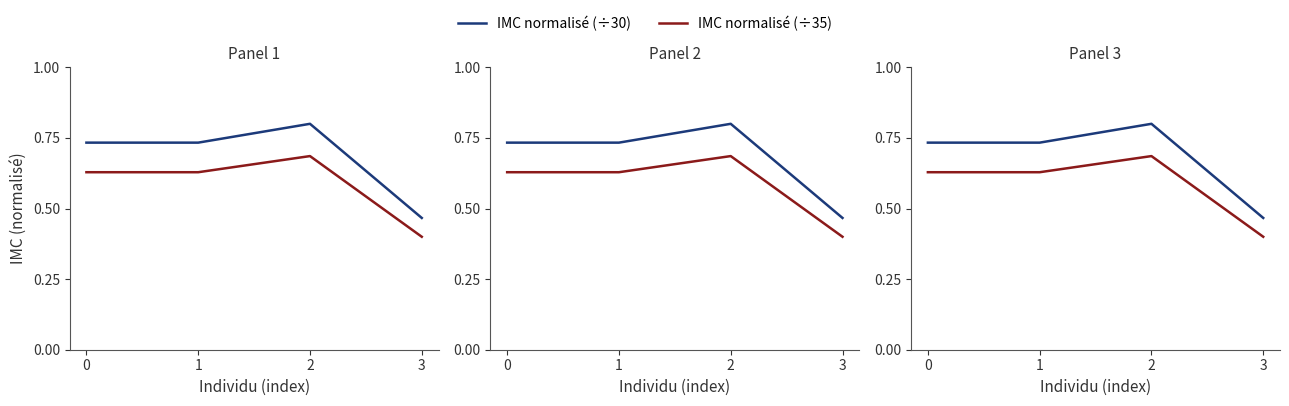

Reading right to left, list all the values displayed in this chart.

IMC normalisé (÷30): 0.5	0.8	0.7	0.7
IMC normalisé (÷35): 0.4	0.7	0.6	0.6